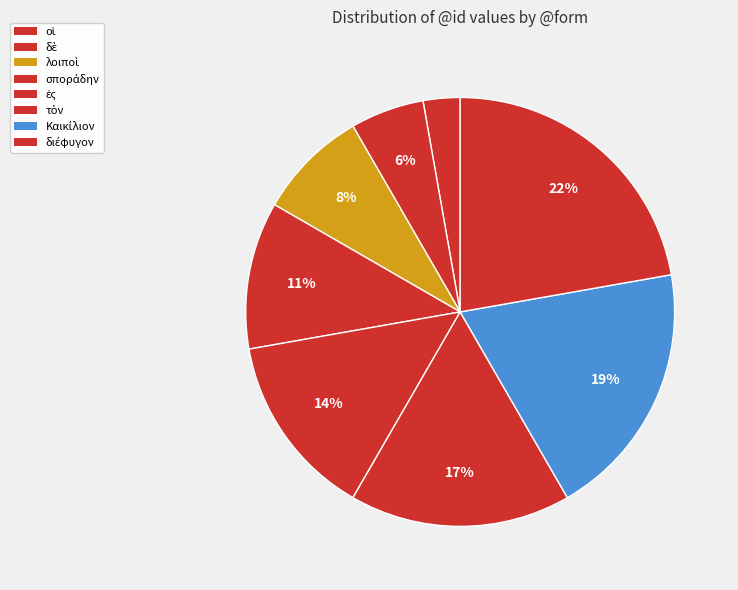

How many segments does this pie chart have?

8